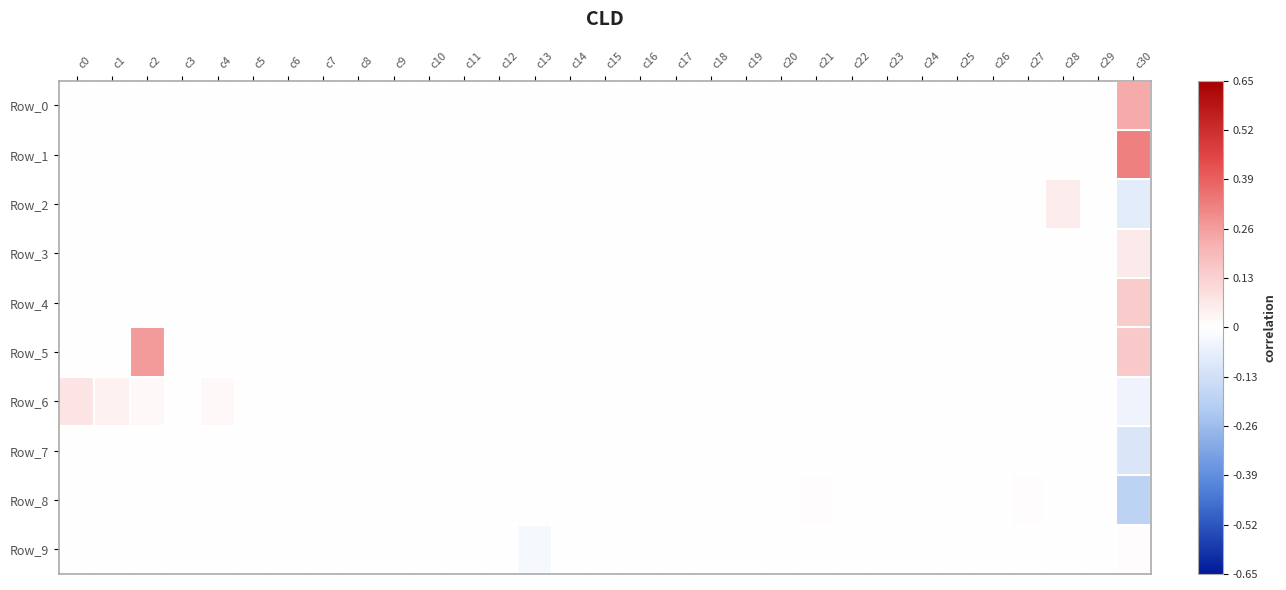

What is the difference between the highest and lowest values at c2?

0.3